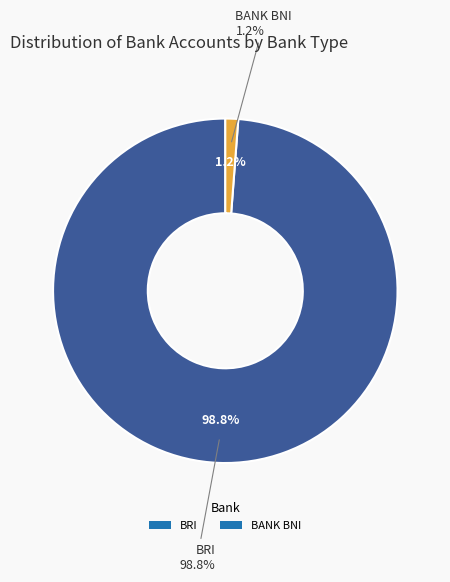

Which category has the biggest portion of the pie?

BRI